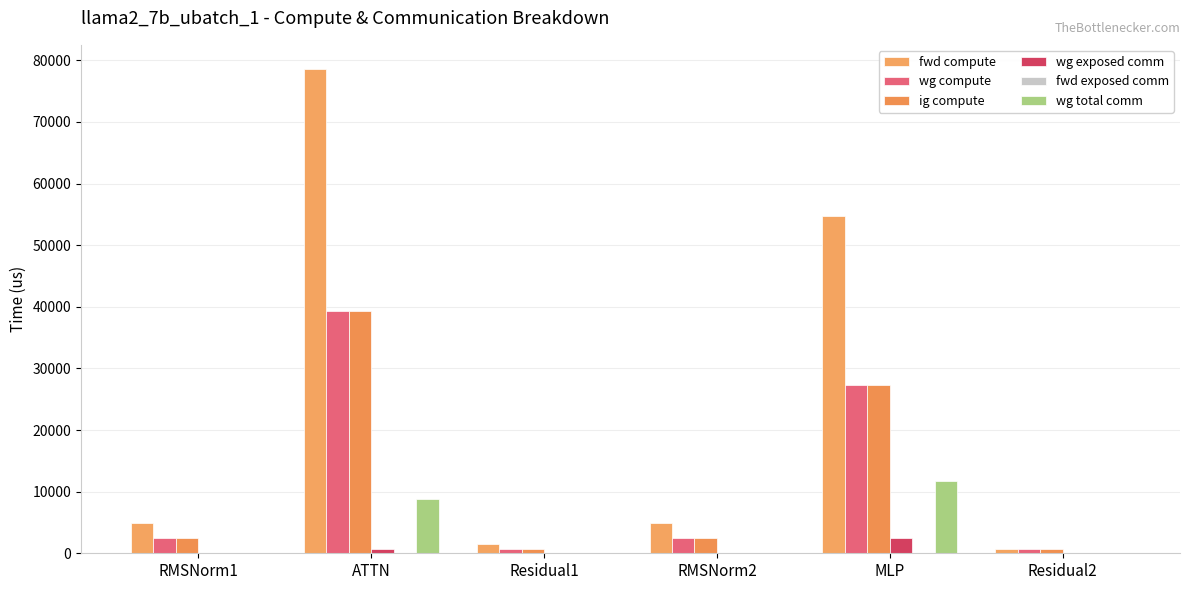

Are the bars grouped side by side (vs. stacked)?

Yes